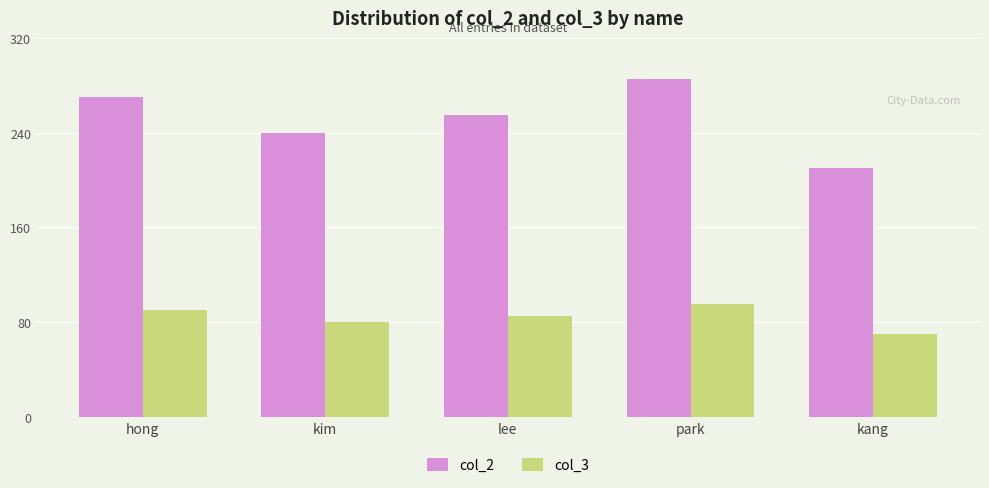

Does the chart contain stacked bars?

No